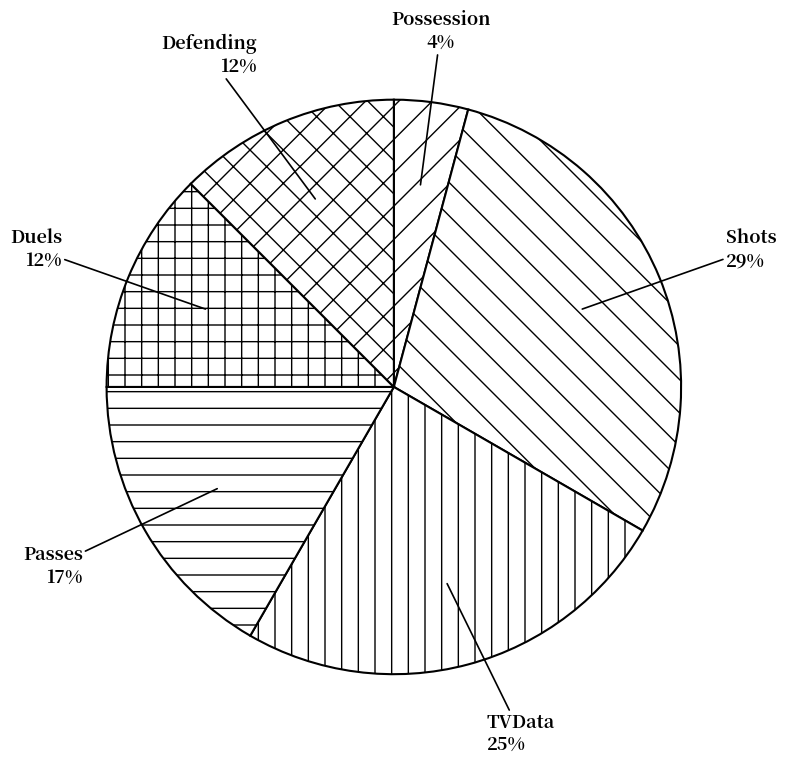

To the nearest percent, what is the average slice percentage?

17%